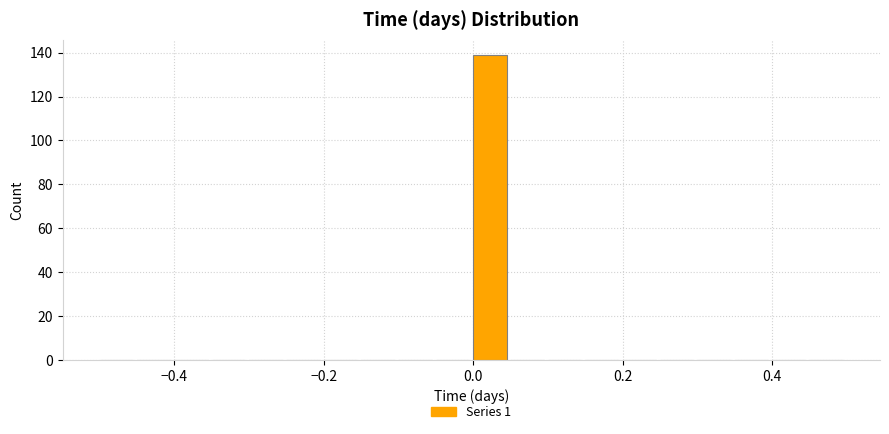

Around what value on the x-axis is the tallest bar? Give the approximate position of its centre, as read against the axis.

0.02